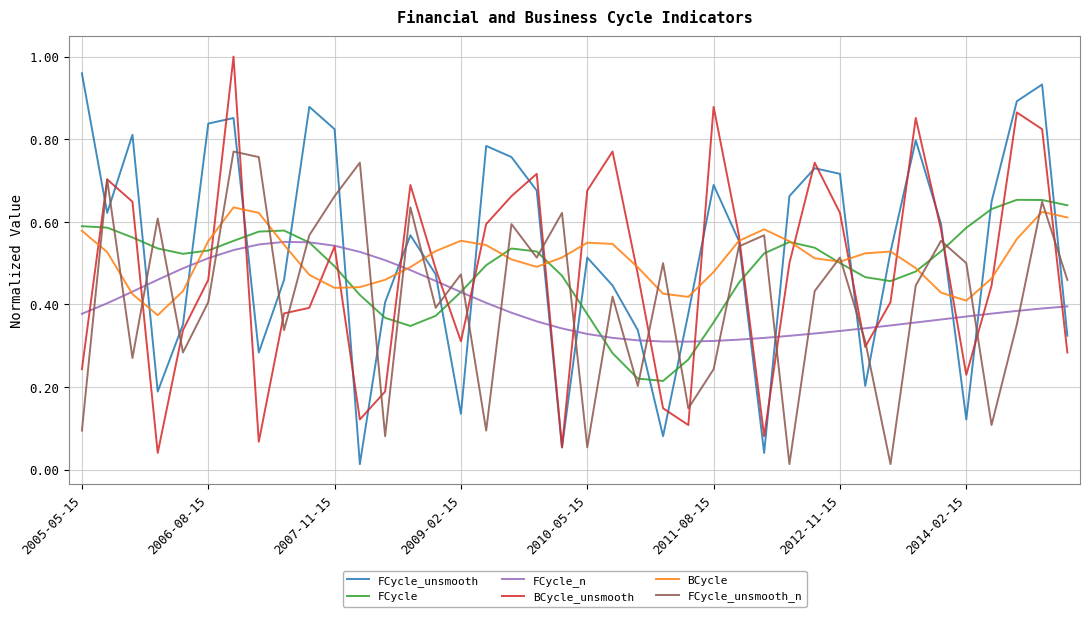

How many times do FCycle_unsmooth and FCycle cross each other?

19